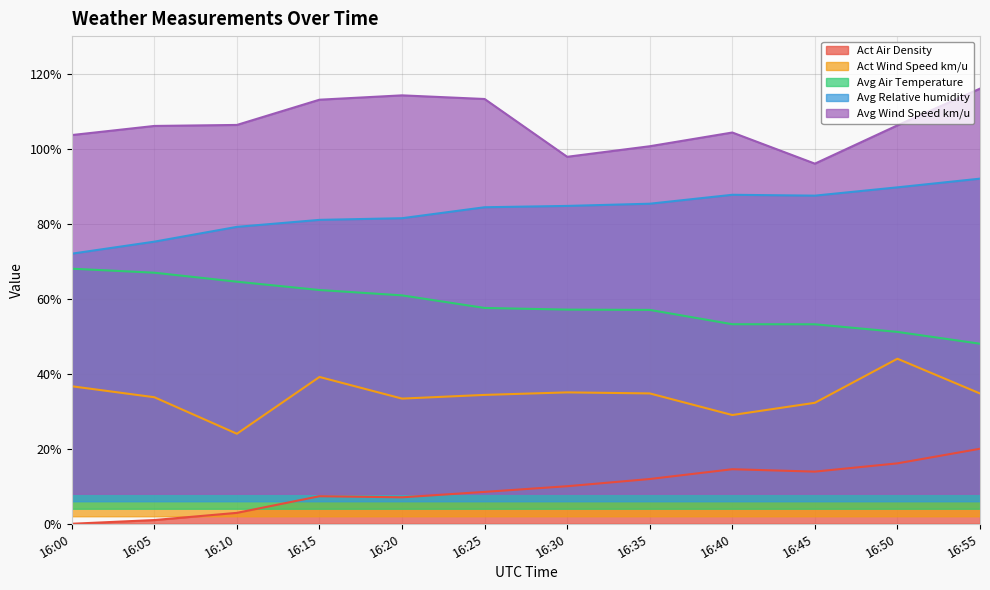

What are all the series names shown in the legend?

Act Air Density, Act Wind Speed km/u, Avg Air Temperature, Avg Relative humidity, Avg Wind Speed km/u